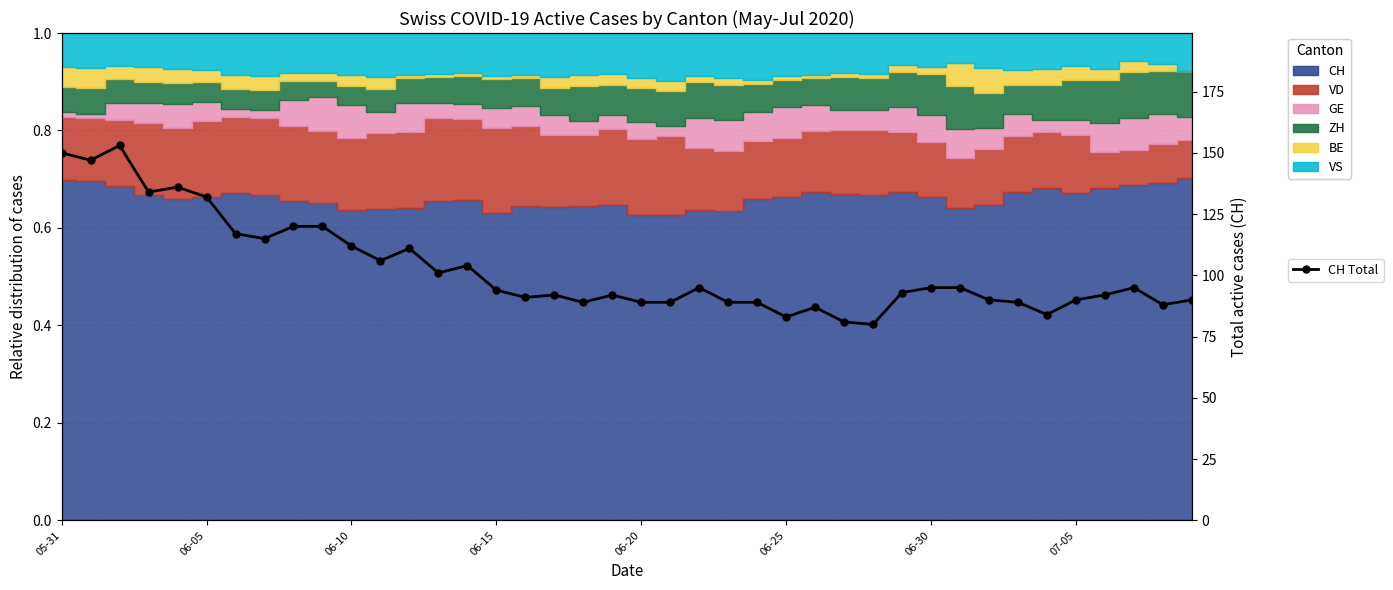

What is the value of the 5th point from the left?

136